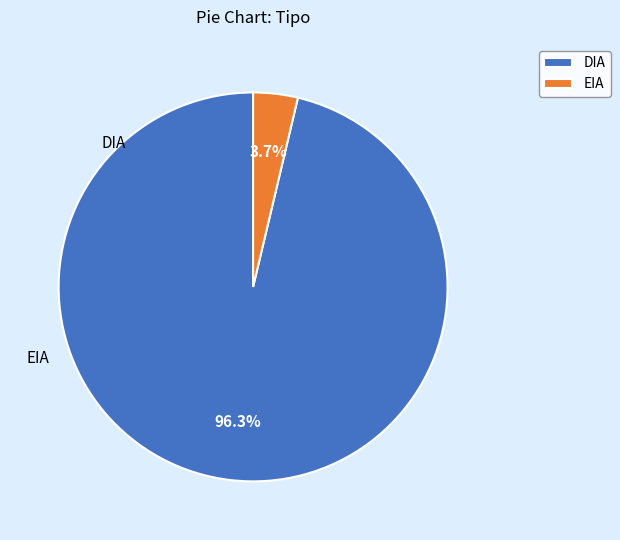

Do DIA and EIA together represent more than half of the pie?

Yes